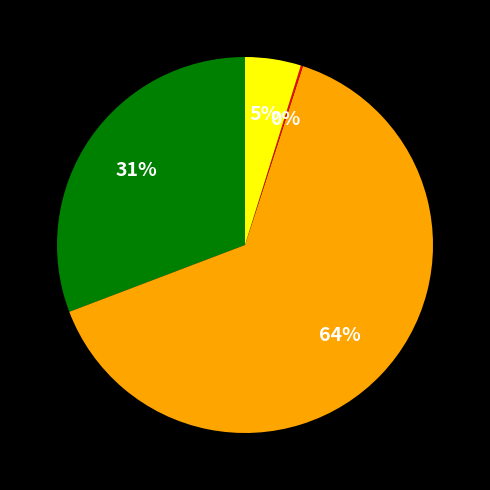

To the nearest percent, what is the average slice percentage?

25%